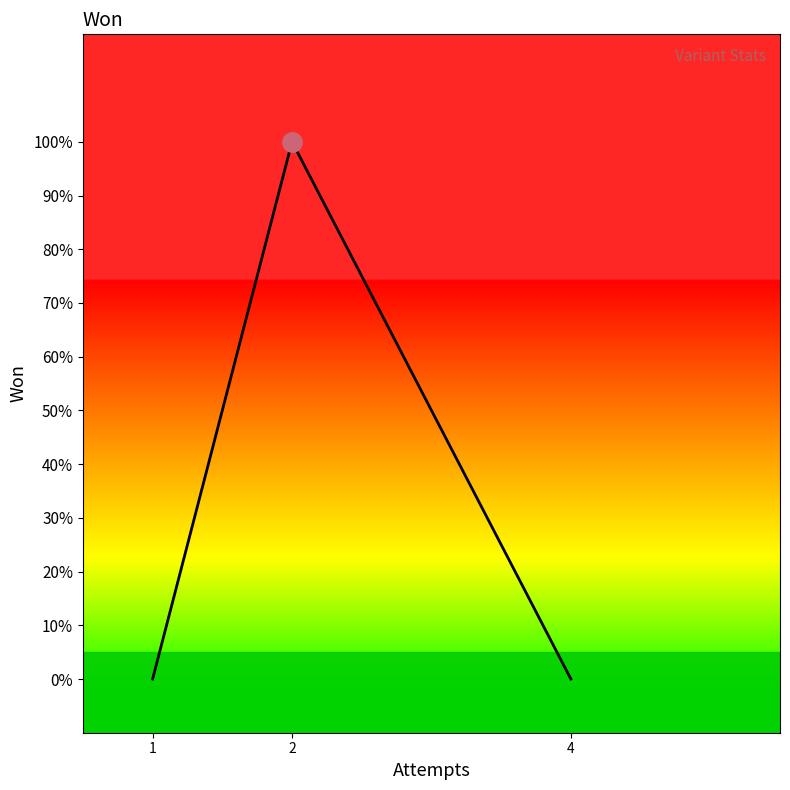

Does the chart display data point markers on the line(s)?

No